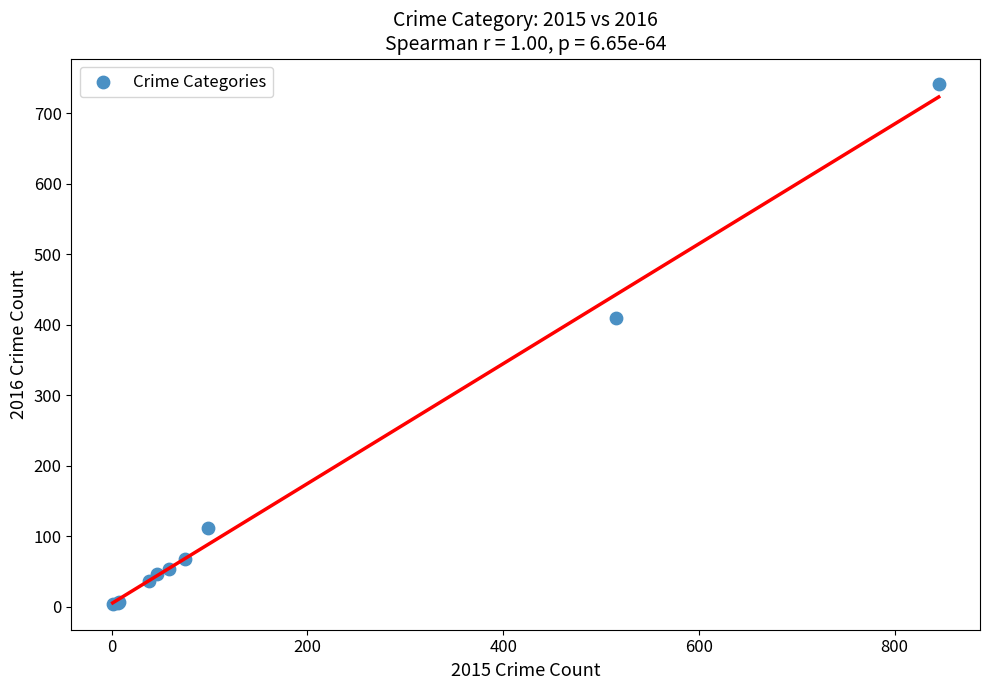

What Y value in the scatter plot is closest to 372?

409